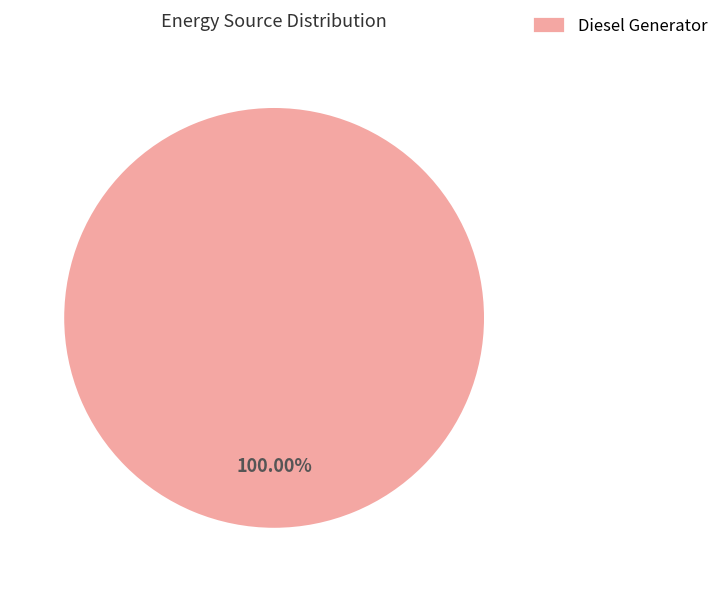

Is it true that Diesel Generator is 93% of the pie?

False